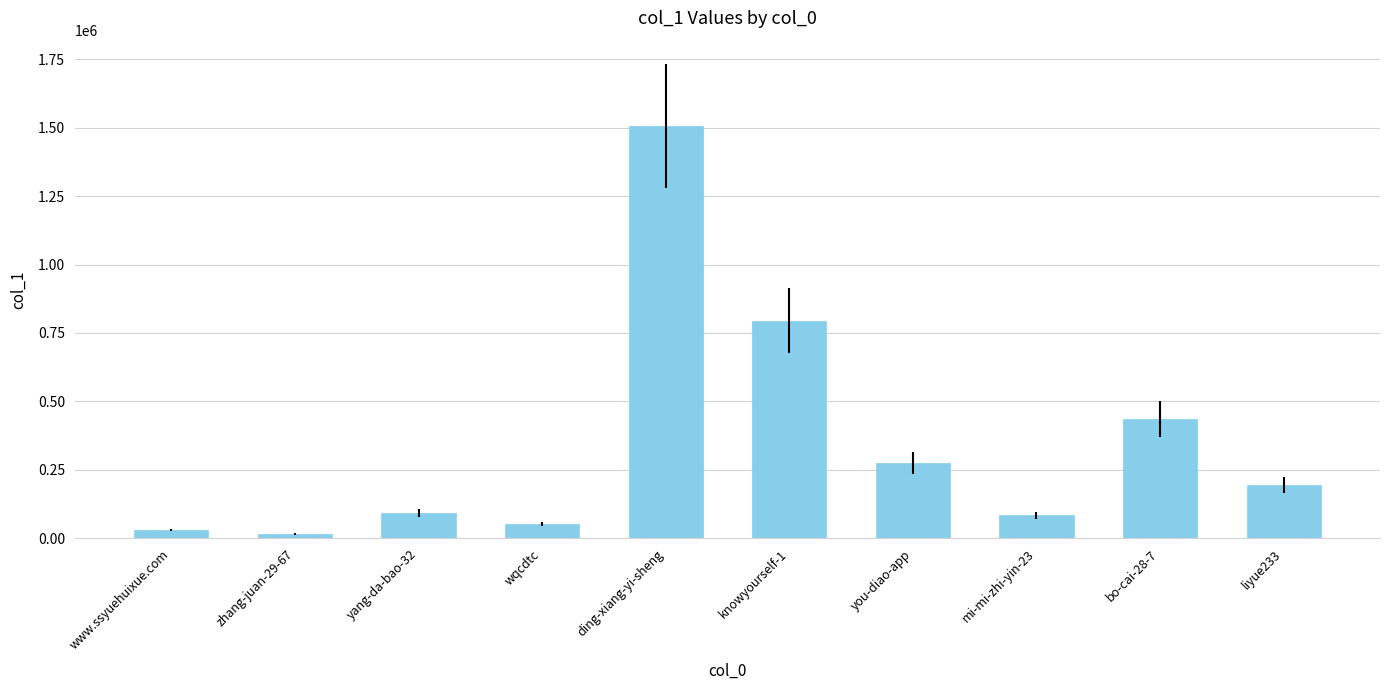

Which label corresponds to the largest value in the chart?

ding-xiang-yi-sheng